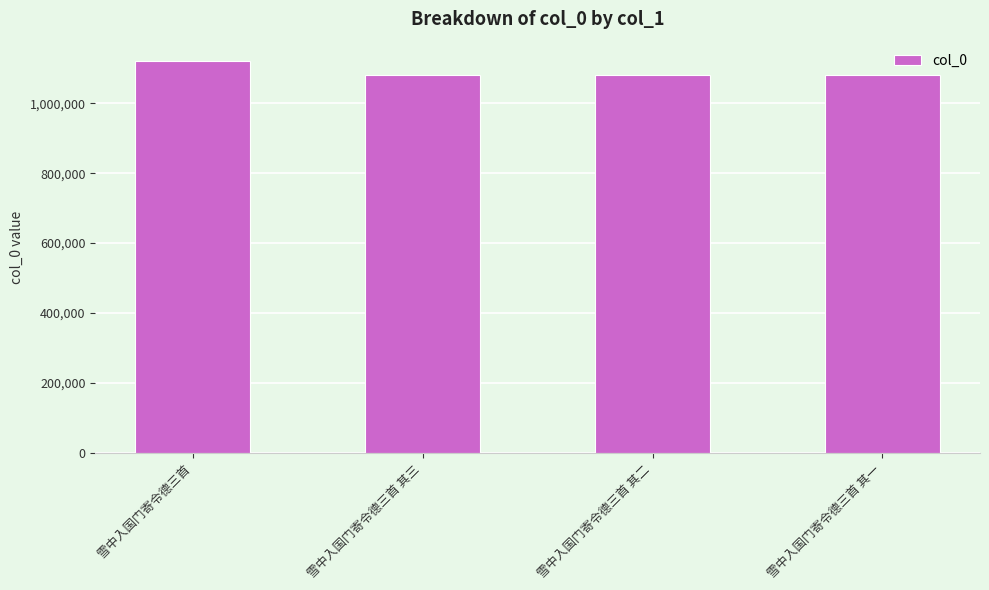

Which has a higher value, 雪中入国门寄令德三首 or 雪中入国门寄令德三首 其二?

雪中入国门寄令德三首